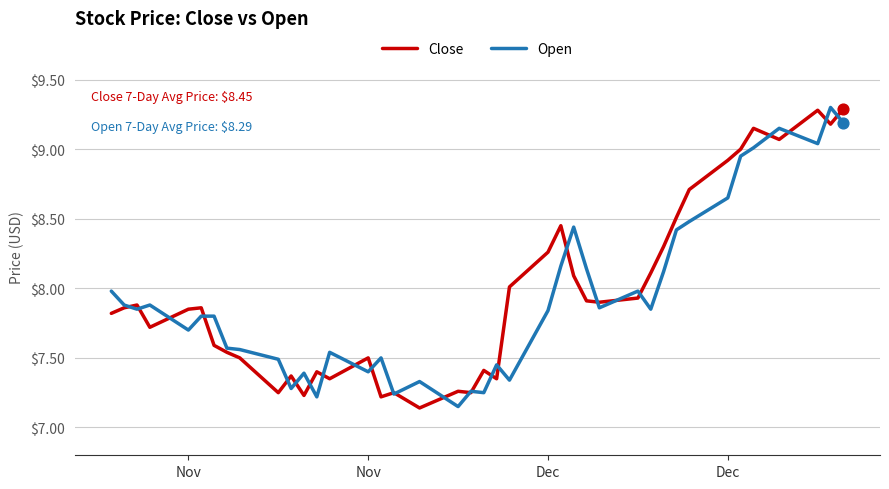

What are all the series names shown in the legend?

Close, Open